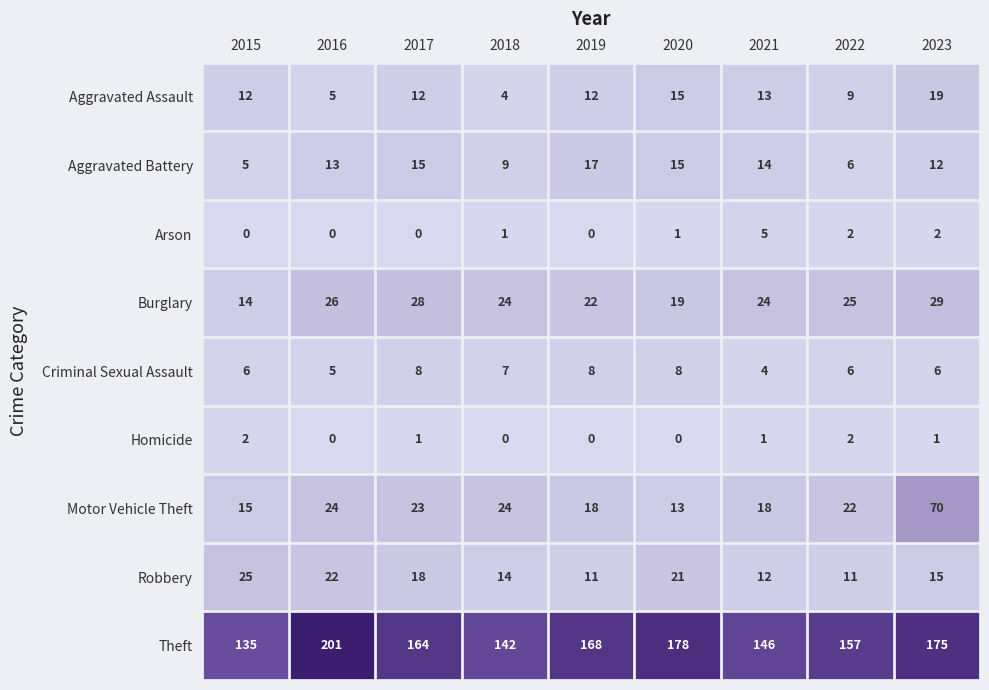

At which category is the sum across all series the highest?

2023